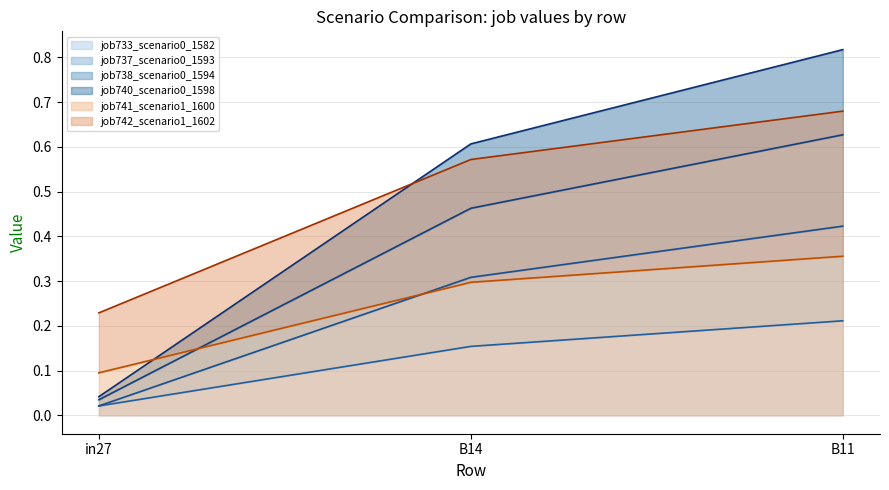

How many data points does each series have?

3